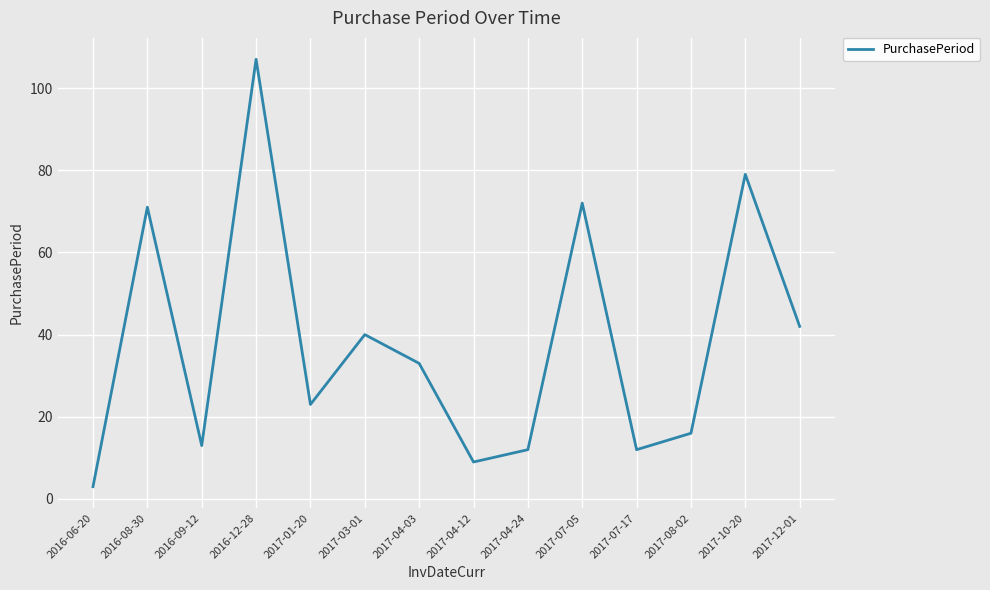

Count the number of categories in the chart.

14